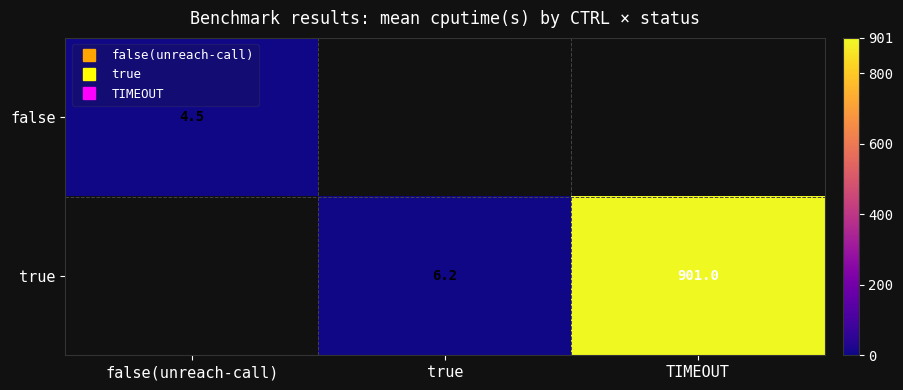

What is the greatest value displayed?

901.0